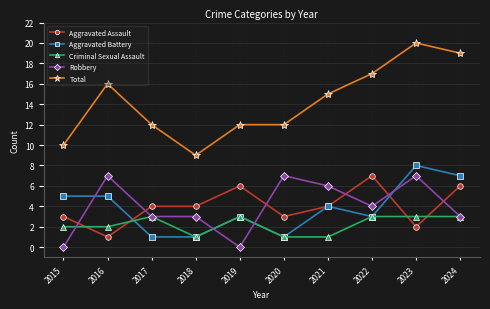

At which category does the chart reach its peak across all series?

2023